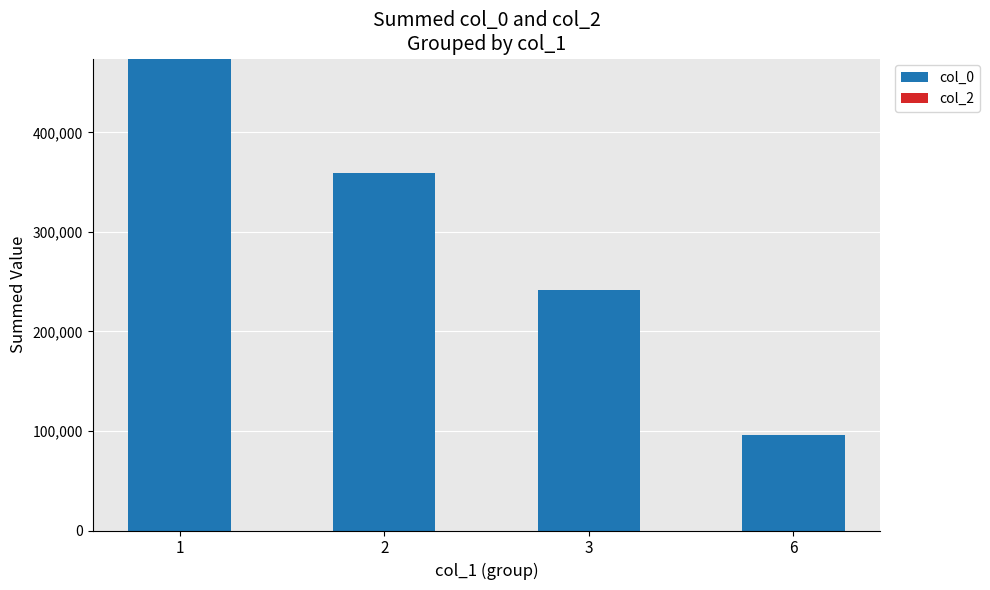

Rank the categories by value from lowest to highest.

6, 3, 2, 1